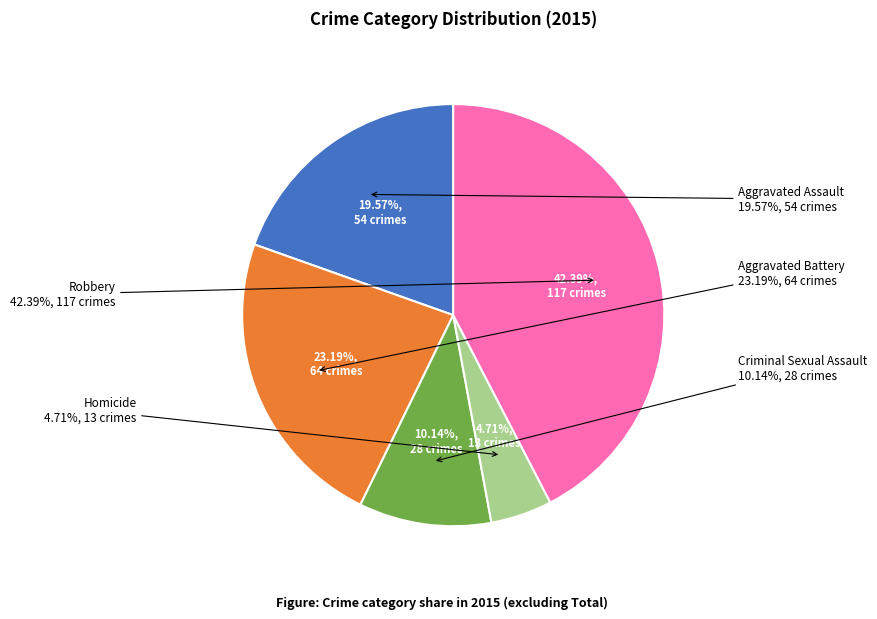

To the nearest percent, what portion does Aggravated Battery represent?

23%